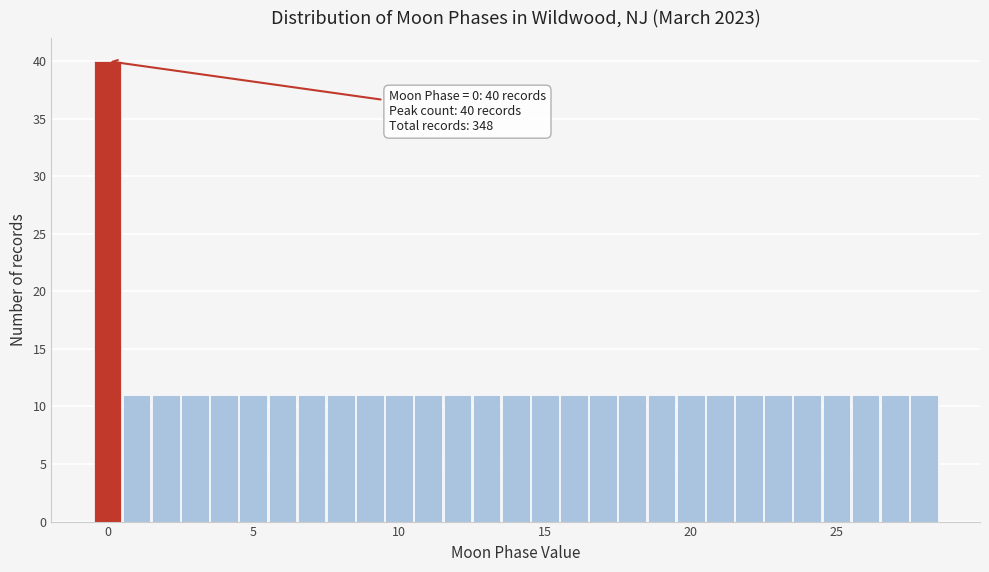

Read against the x-axis, roughly where is the centre of the tallest bar?

0.0